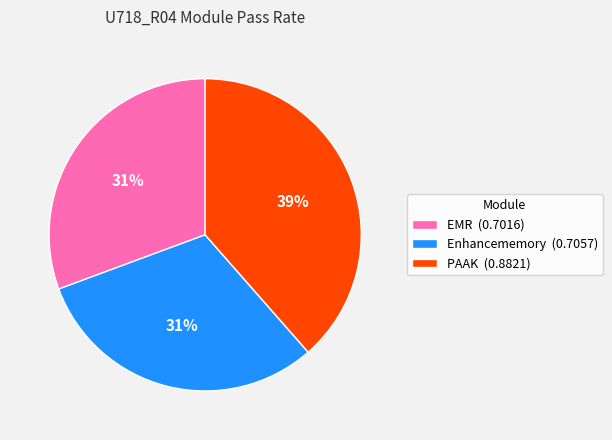

The PAAK (0.8821) slice represents 39% of the pie. True or false?

True